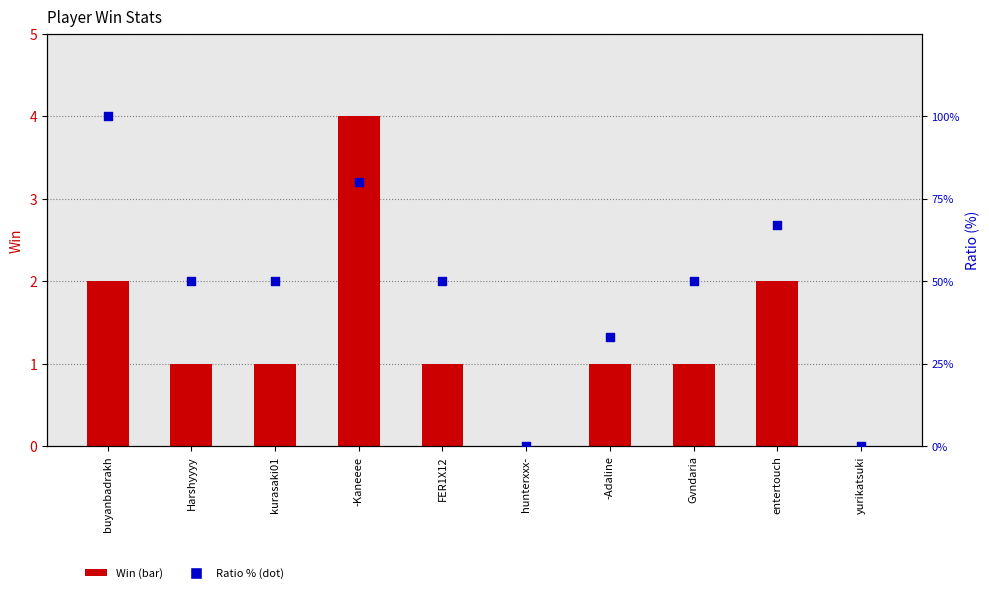

Which series reaches the maximum Y coordinate?

Ratio